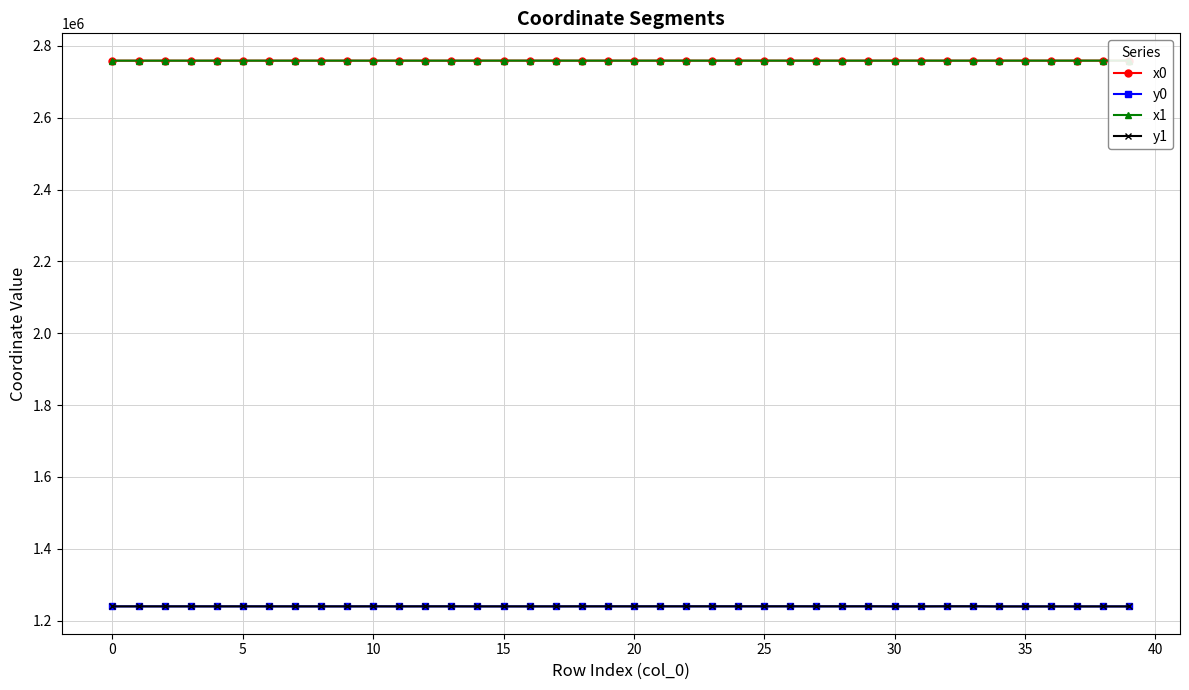

Which series ends up on top after the final intersection of y0 and y1?

y1